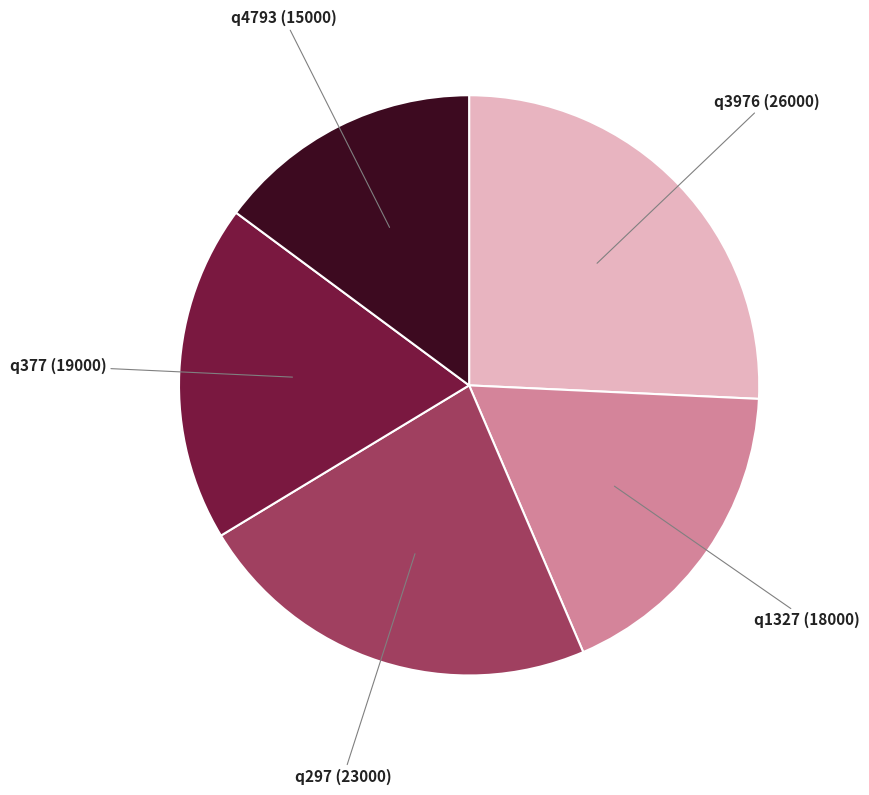

Which category has the smallest portion of the pie?

q4793